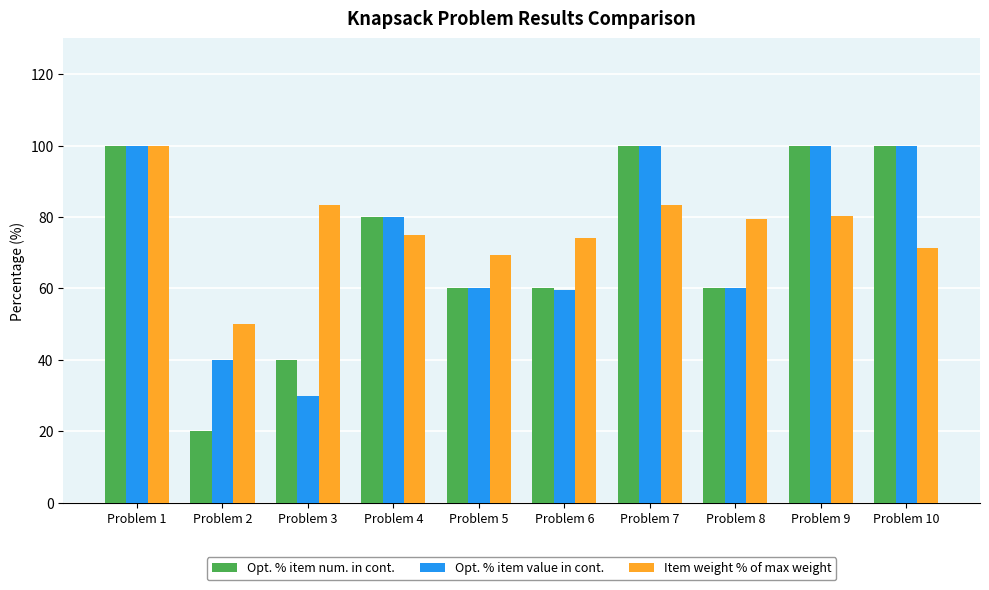

What is the minimum value shown in the chart?

20.0